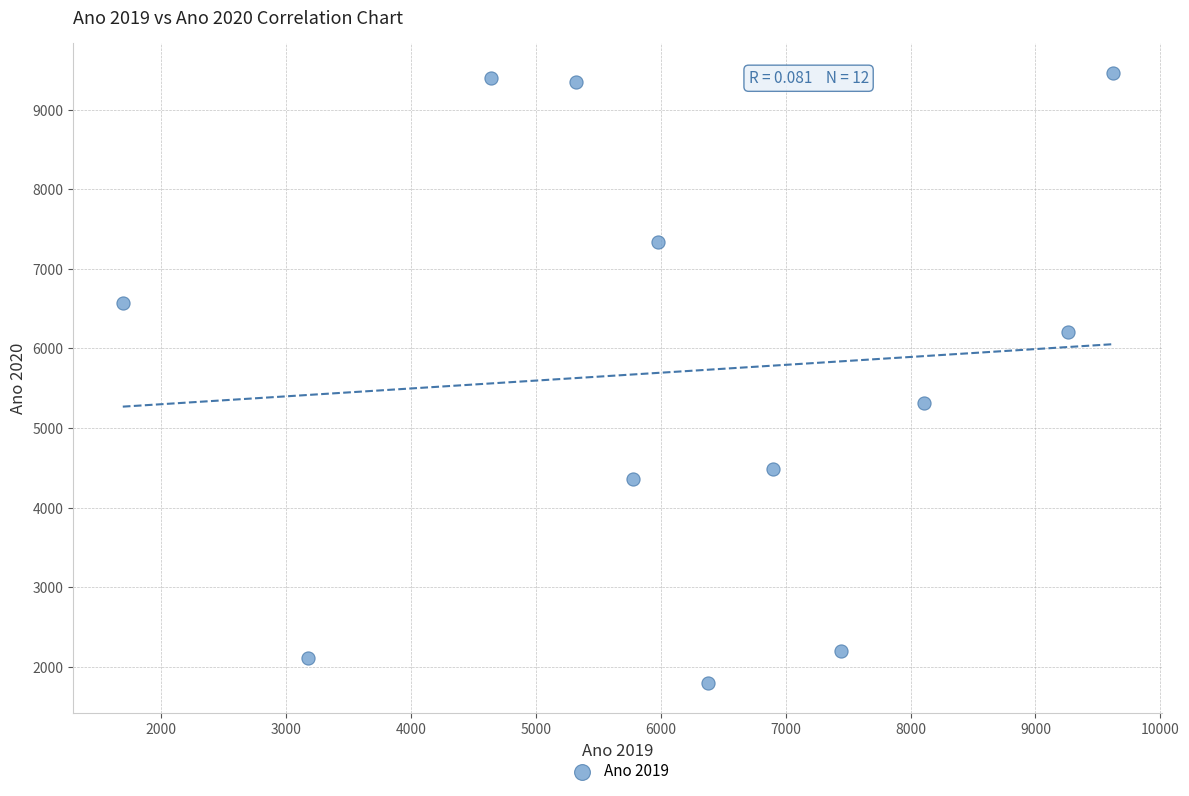

What is the range of X values (max minus min)?

7928